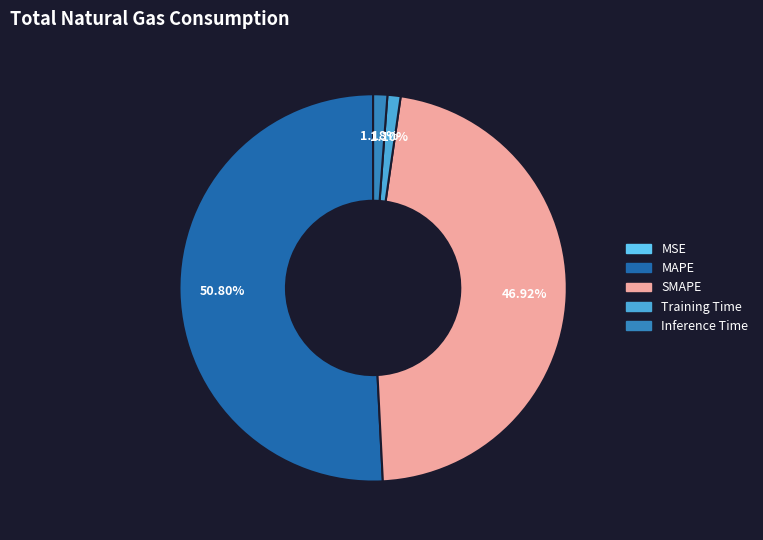

Is the sum of Inference Time and SMAPE greater than half?

No